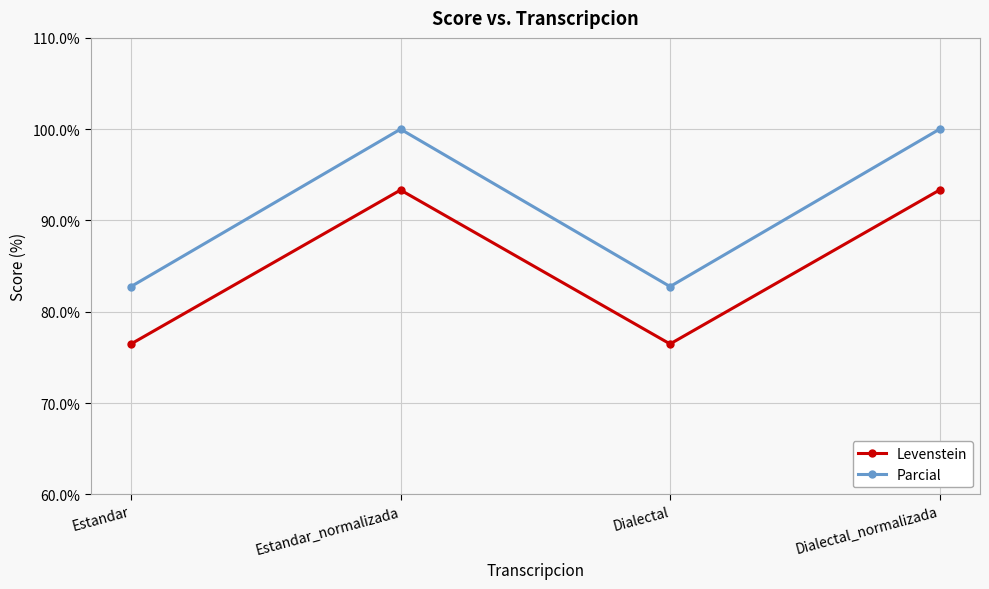

What is the label of the 4th point from the right?

Estandar